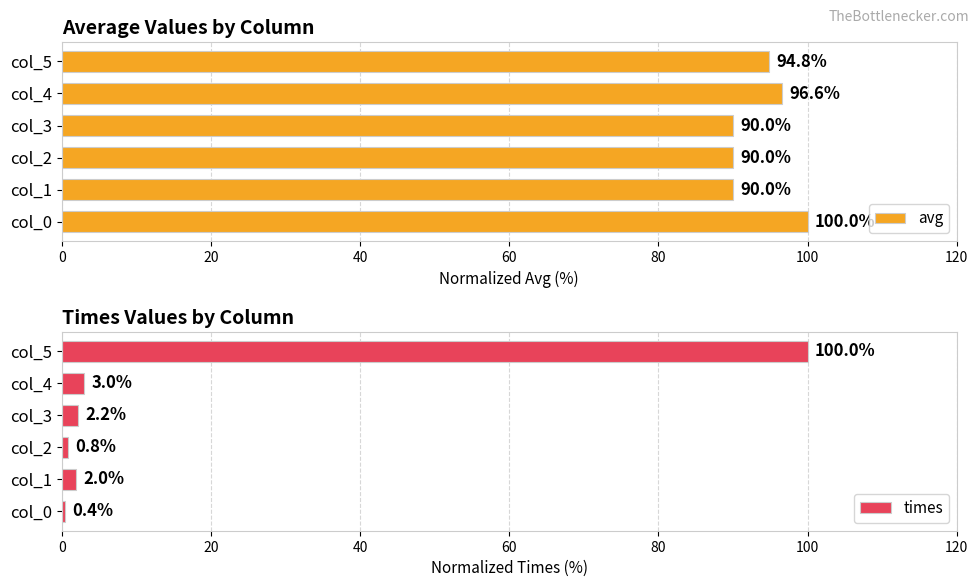

How many categories are shown in the chart?

6